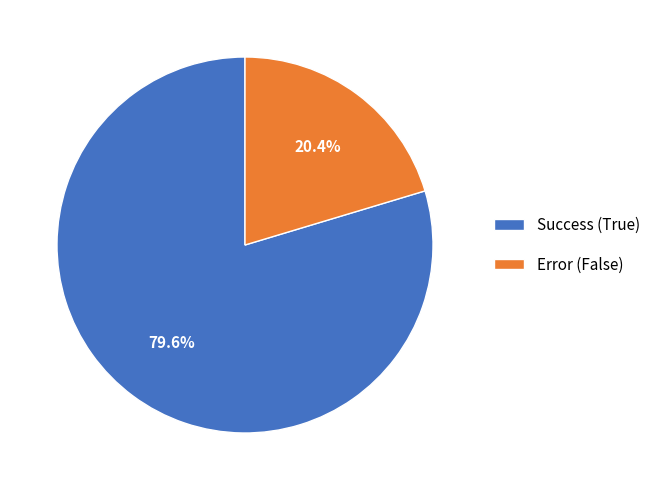

Rank the categories by value from highest to lowest.

Success (True), Error (False)